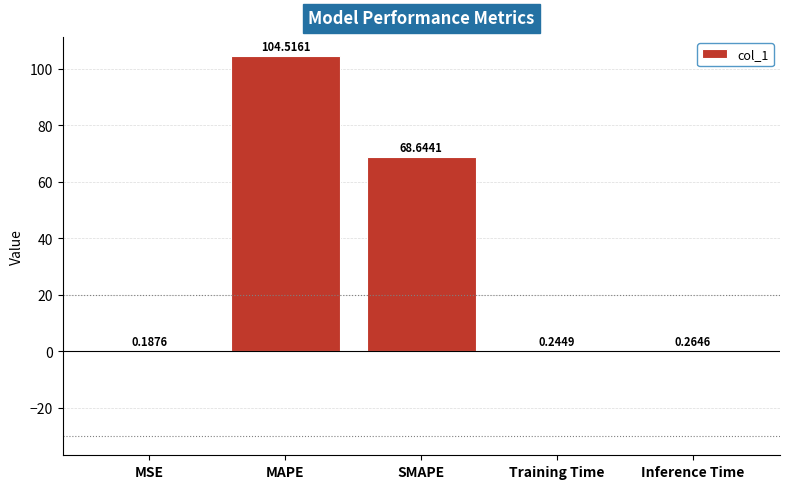

At which category does the chart reach its peak across all series?

MAPE